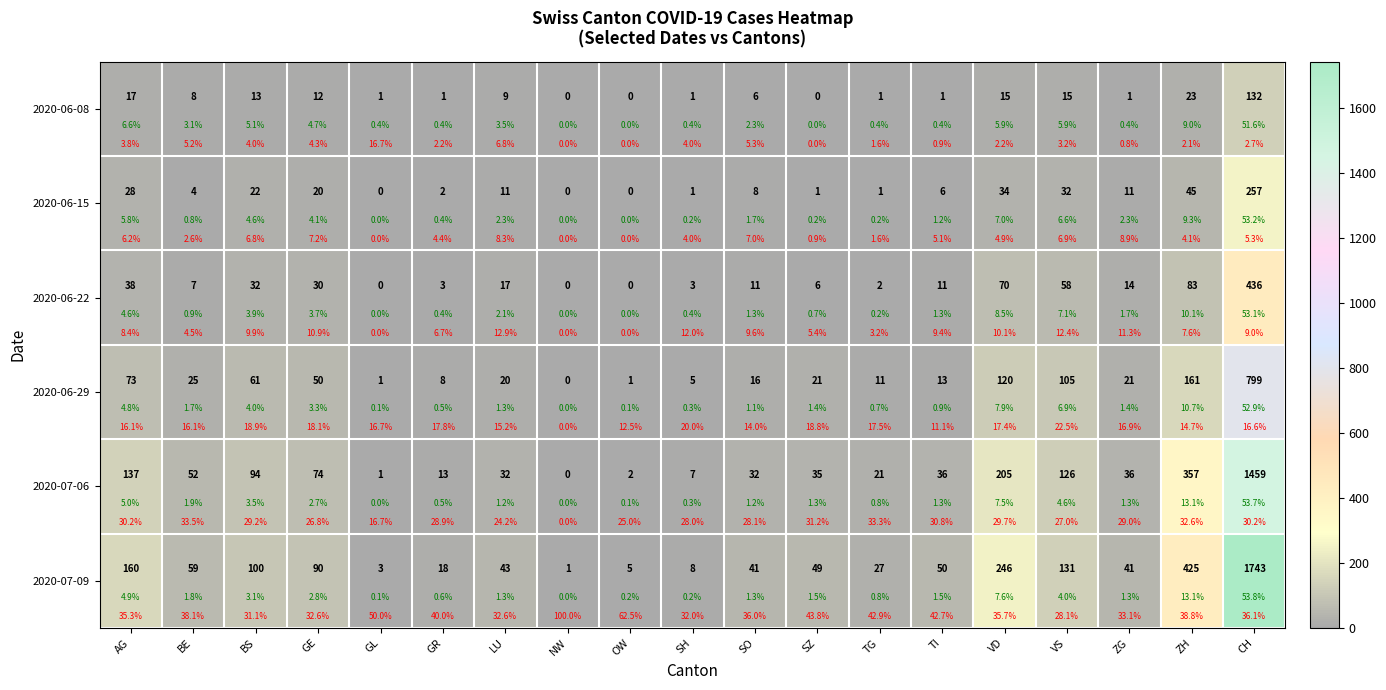

Is it true that 2020-07-06 equals 3 at OW?

False